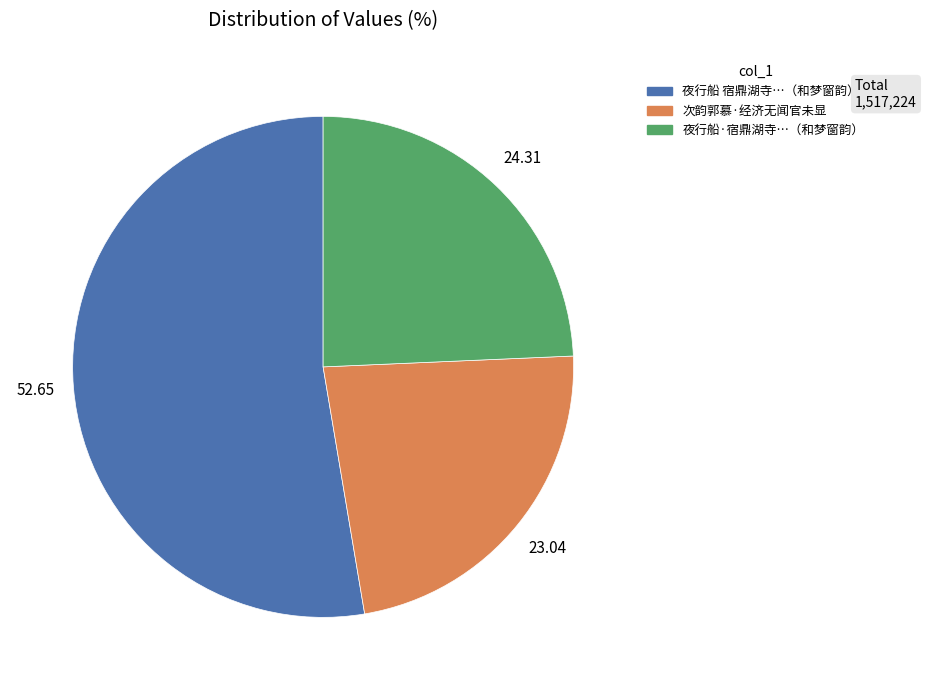

Is there any slice that represents more than half of the pie?

Yes